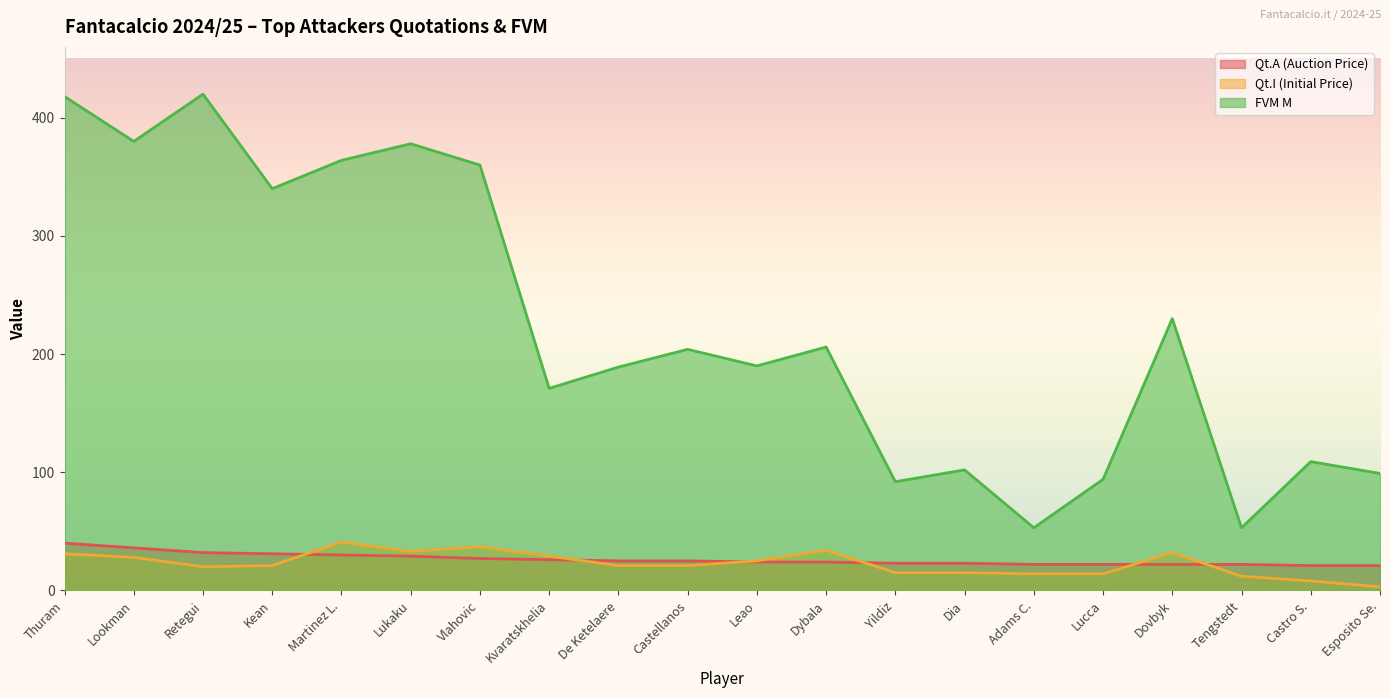

True or false: Qt.A (Auction Price) and FVM M intersect in this chart.

False